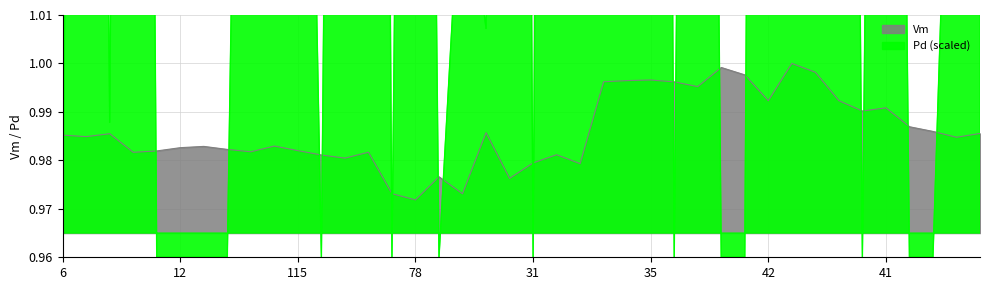

What is the highest value of the Pd series?

1.8